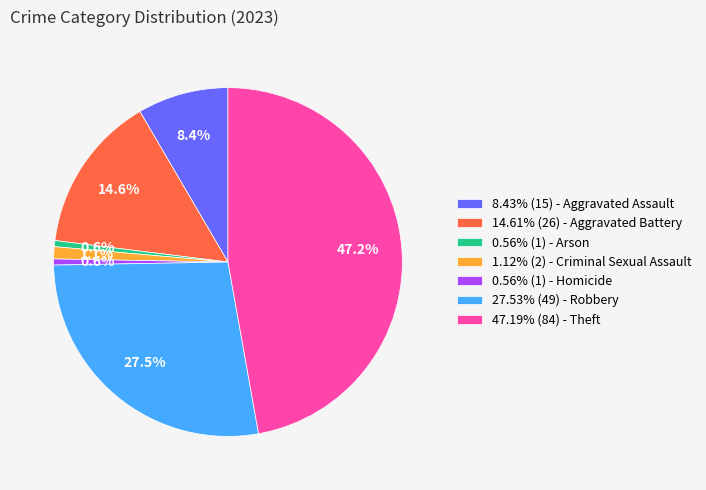

What is the ratio of the value at 8.43% (15) - Aggravated Assault to the value at 0.56% (1) - Homicide?

15.0